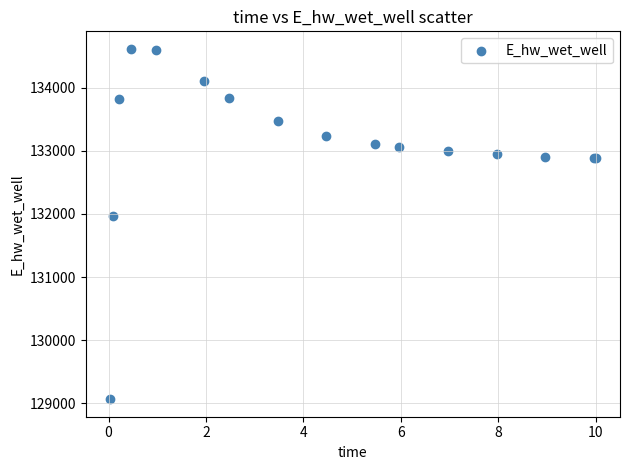

What Y value in the scatter plot is closest to 131840?

131960.8